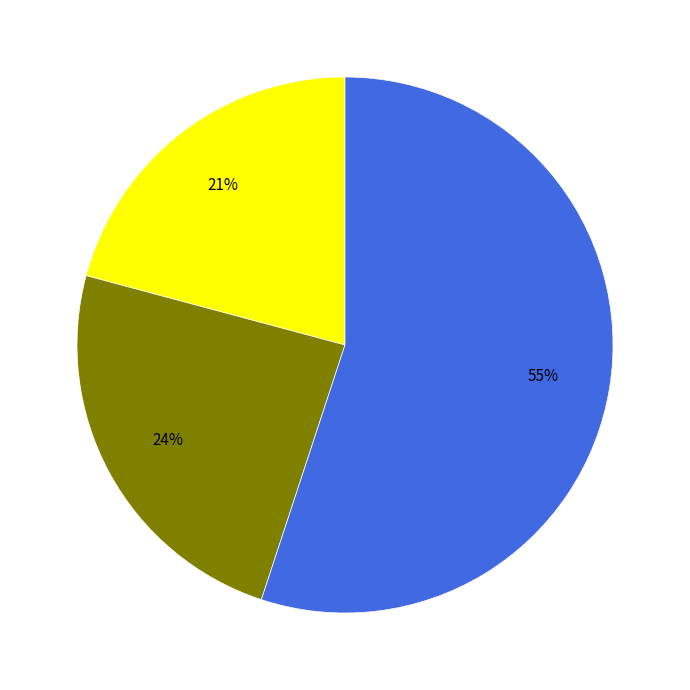

To the nearest percent, what is the average slice percentage?

33%